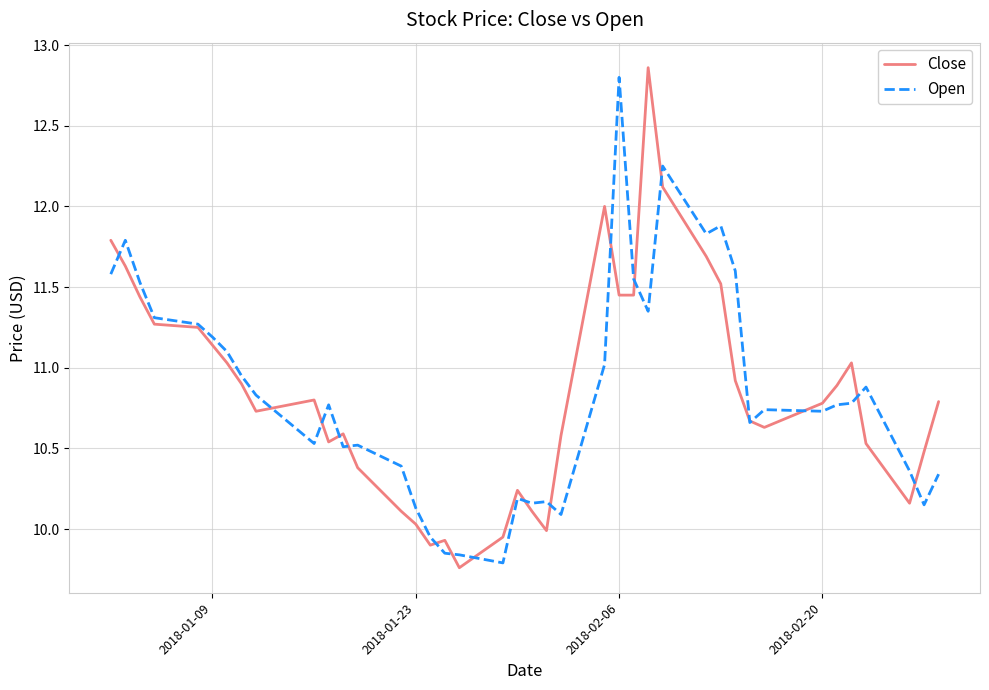

What is the maximum value for Open?

12.8